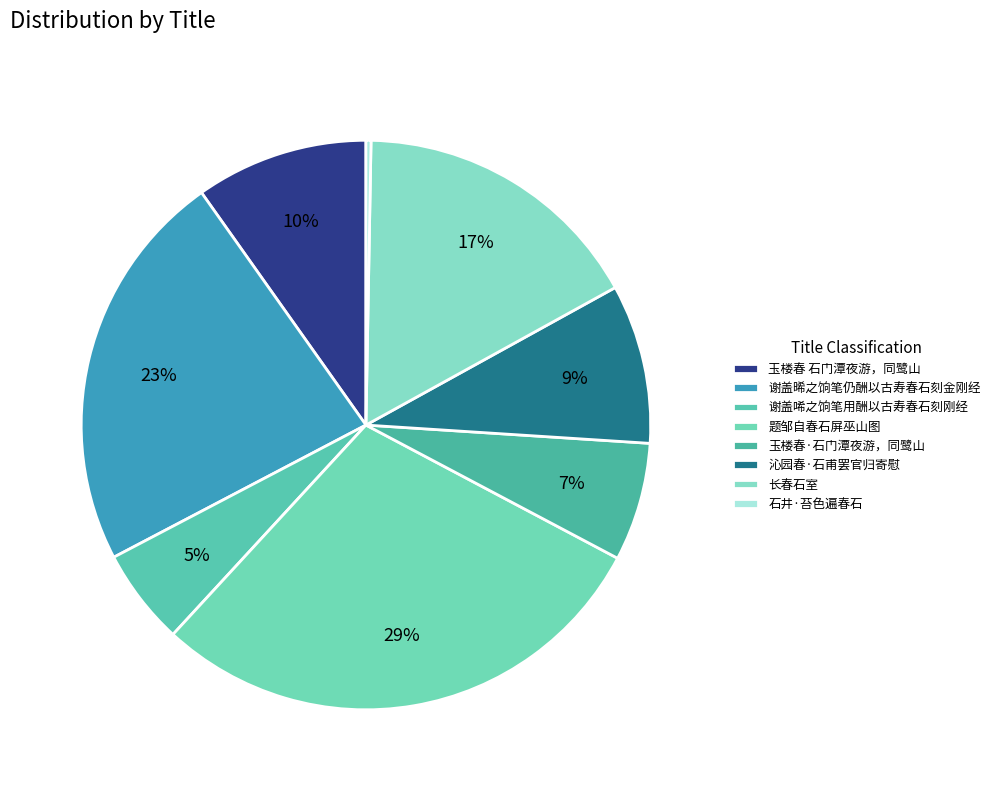

Do 玉楼春·石门潭夜游，同鹭山 and 谢盖晞之饷笔仍酬以古寿春石刻金刚经 together represent more than half of the pie?

No